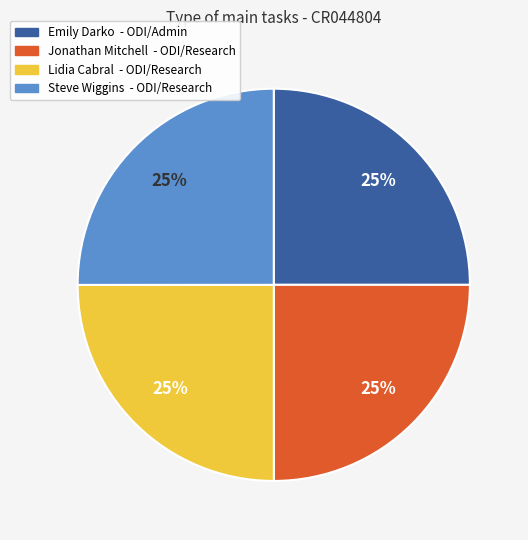

Is there a majority slice in this chart?

No